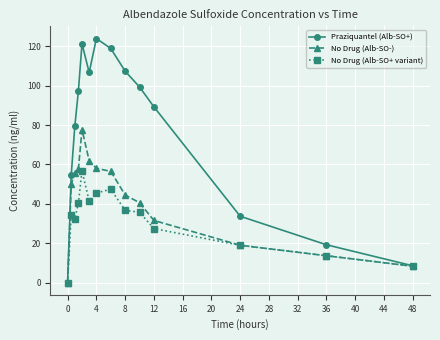

Rank the series by their average value, from lowest to highest.

No Drug (Alb-SO+ variant), No Drug (Alb-SO-), Praziquantel (Alb-SO+)